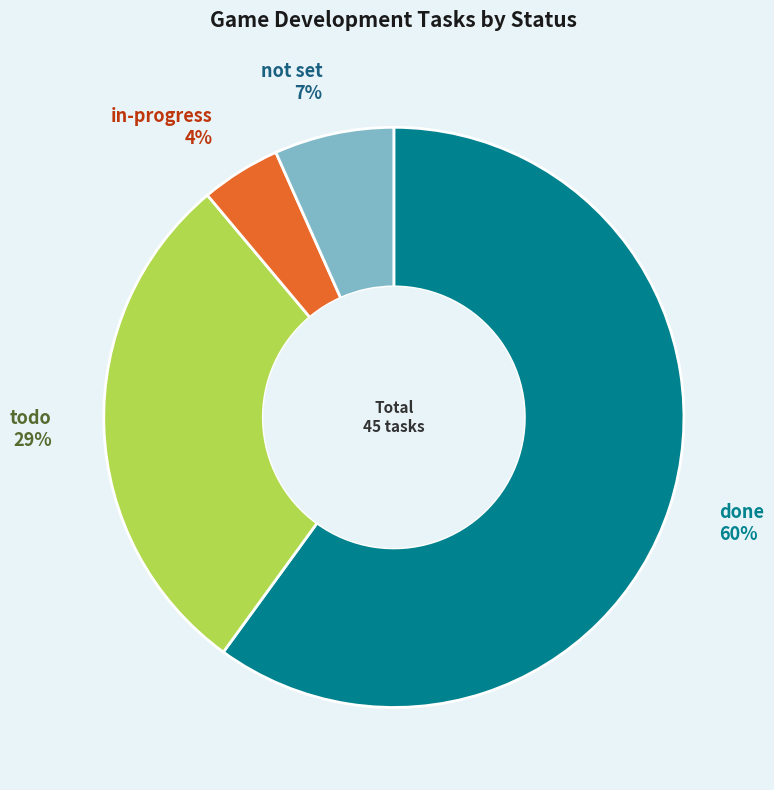

Combined, do done and in-progress account for over 50%?

Yes